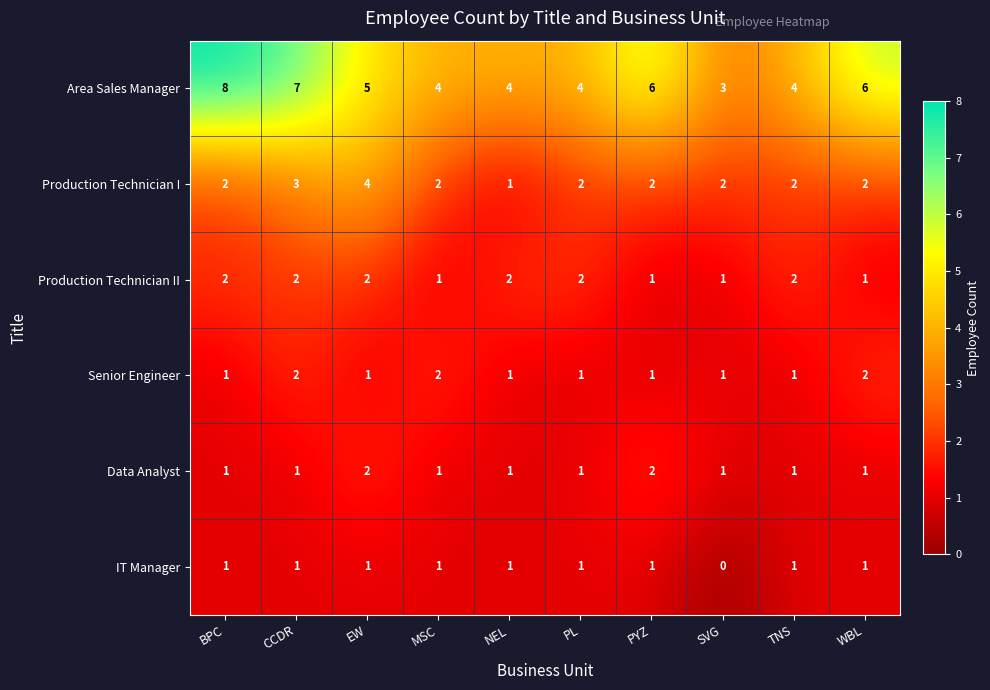

How many Data Analyst values are between 1 and 2?

10